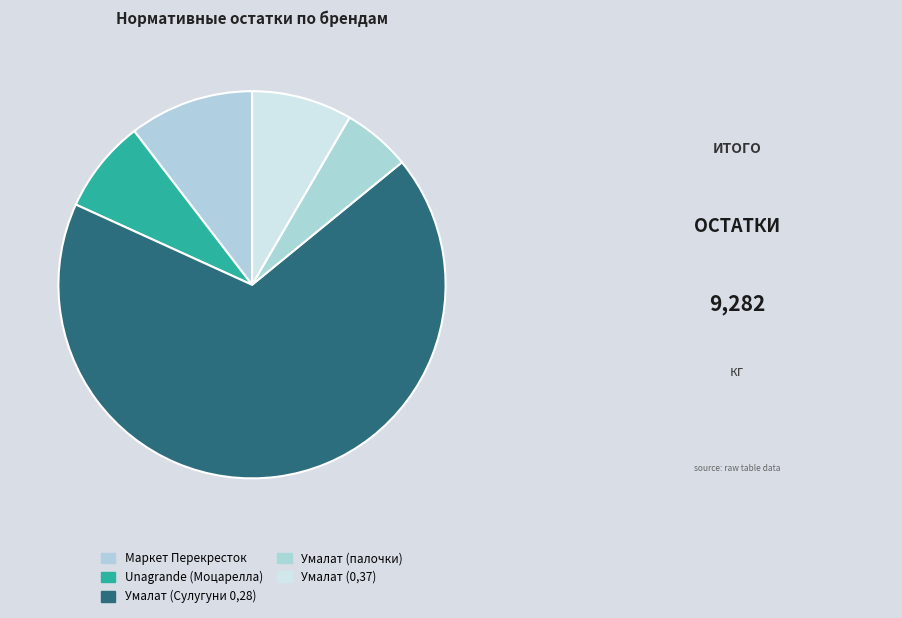

Between Unagrande (Моцарелла) and Умалат (Сулугуни 0,28), which is larger?

Умалат (Сулугуни 0,28)